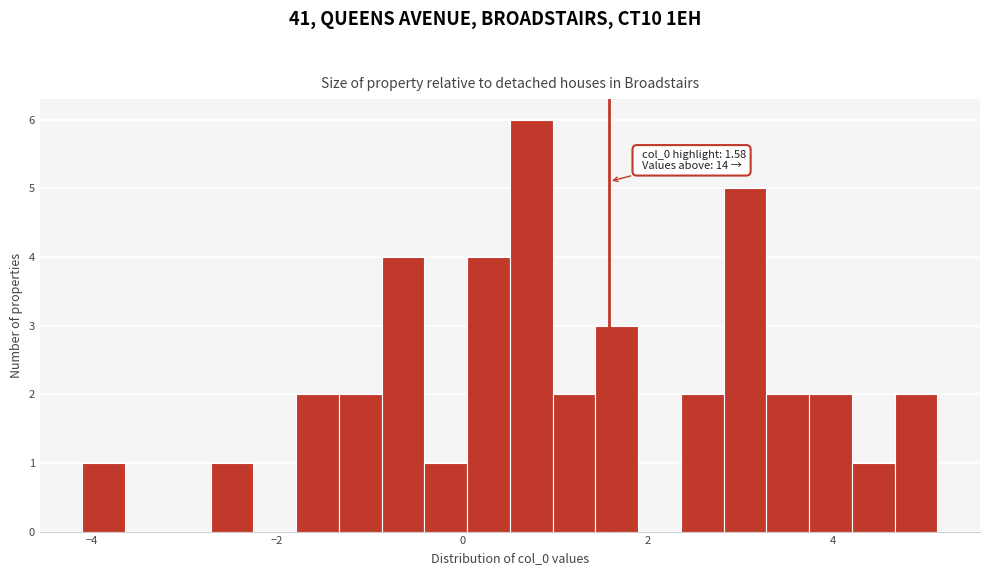

Around what value on the x-axis is the tallest bar? Give the approximate position of its centre, as read against the axis.

0.8